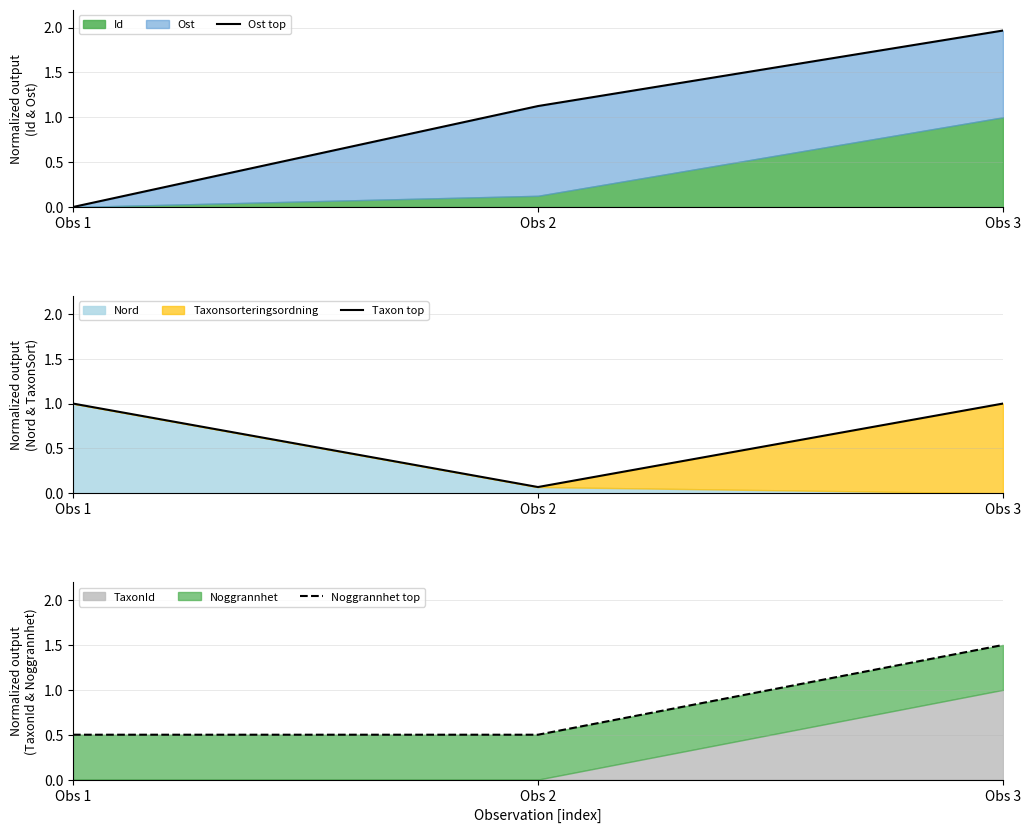

Between Obs 1 and Obs 3, which is larger?

Obs 3